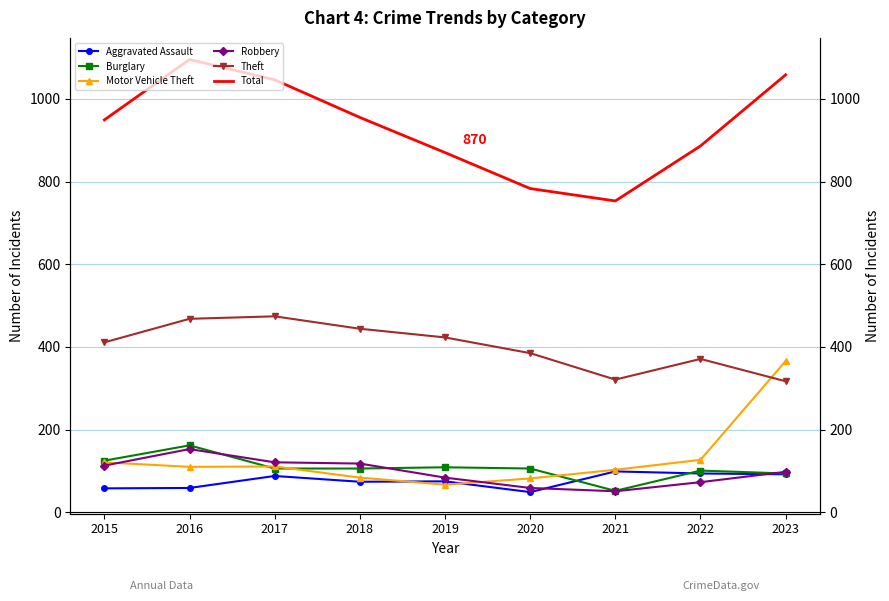

The Aggravated Assault series shows 36 at 2019. True or false?

False